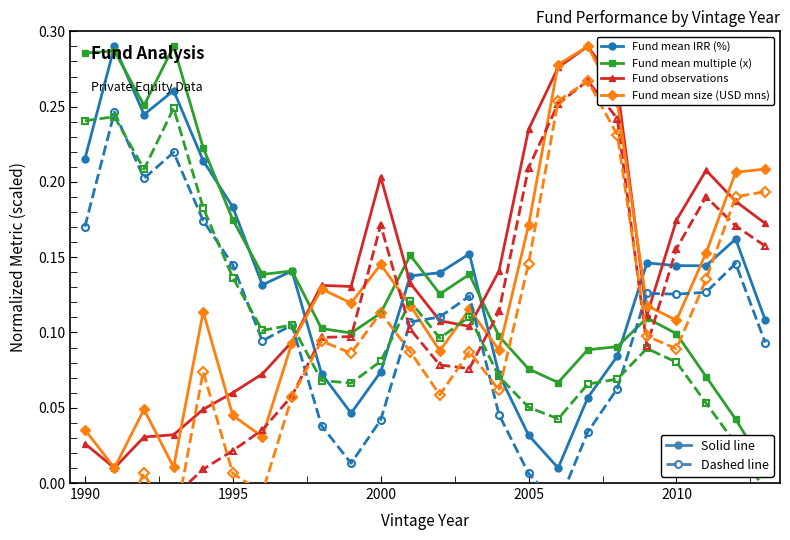

What is the sum of all Fund mean size (USD mns) values?

3.0